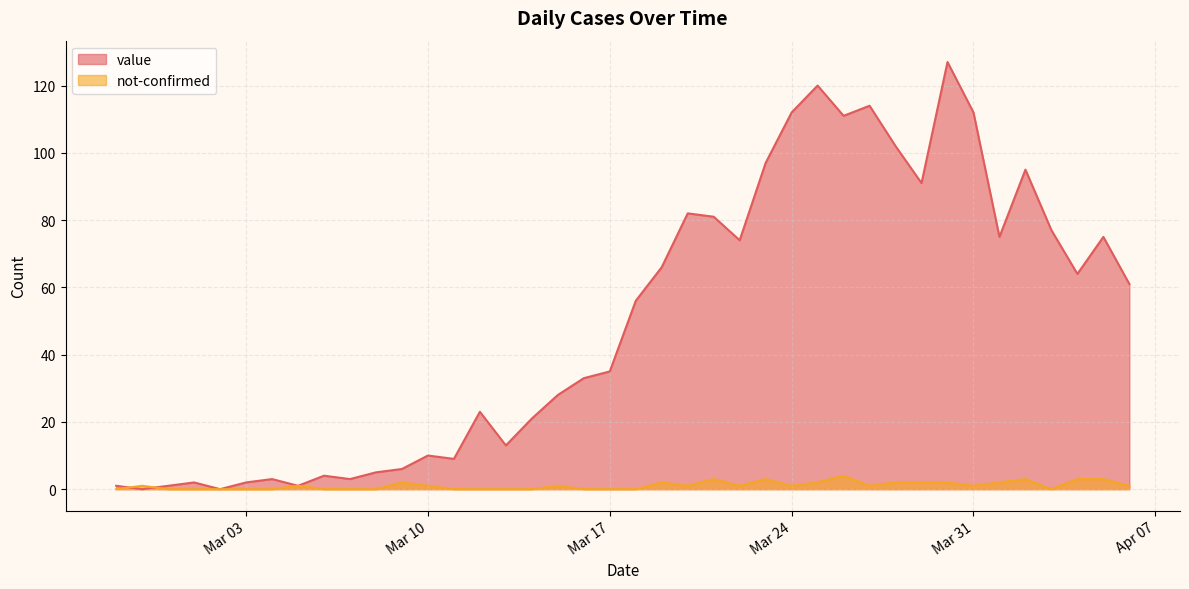

List the series in order of their overall mean, highest first.

value, not-confirmed